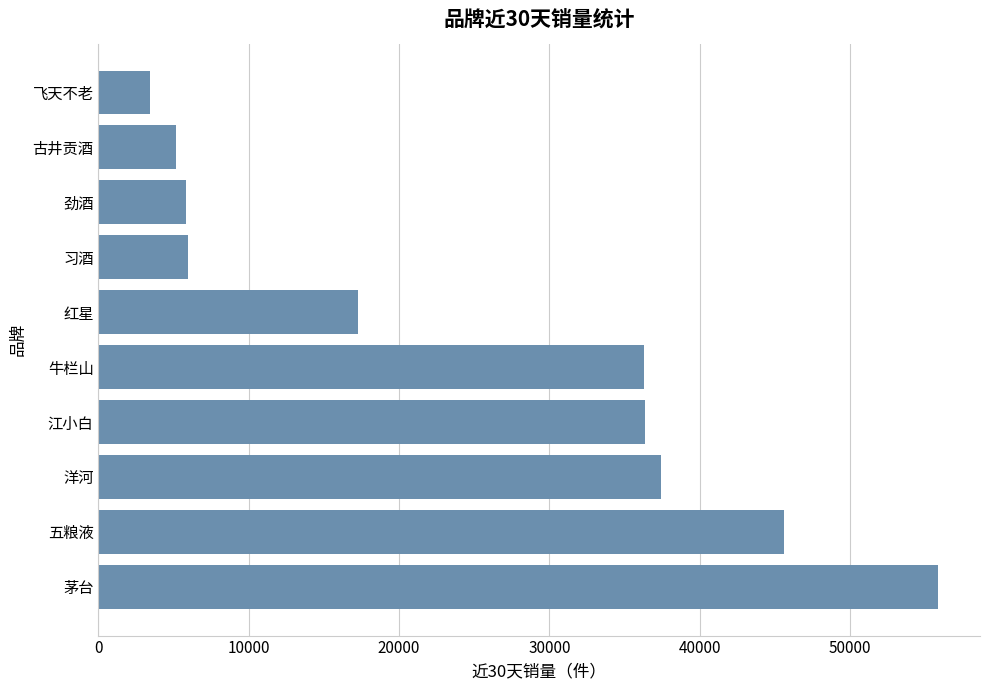

What is the sum of all values?

249160